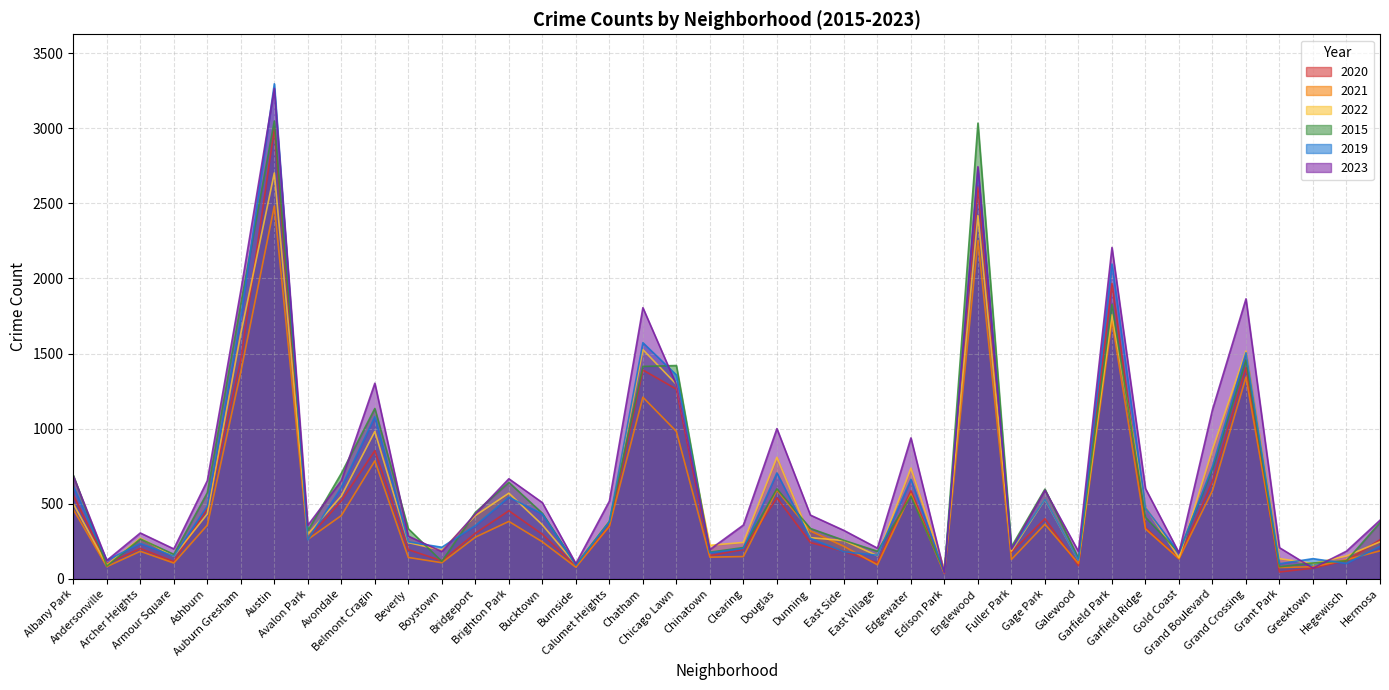

Where is 2022 nearest to the value 1381?

Chicago Lawn